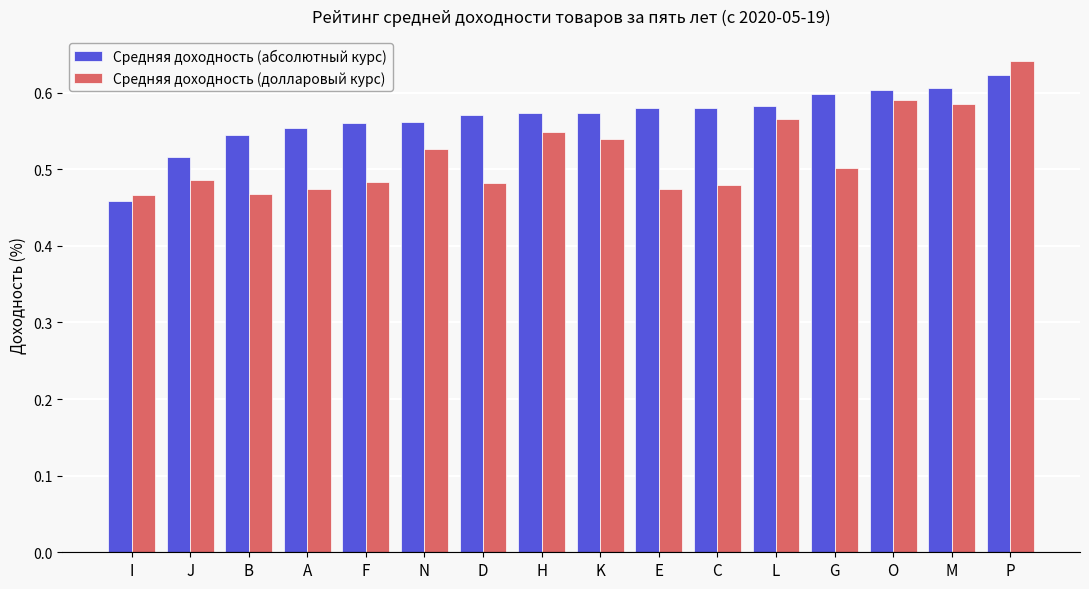

How many Средняя доходность (абсолютный курс) values are between 0 and 1?

16